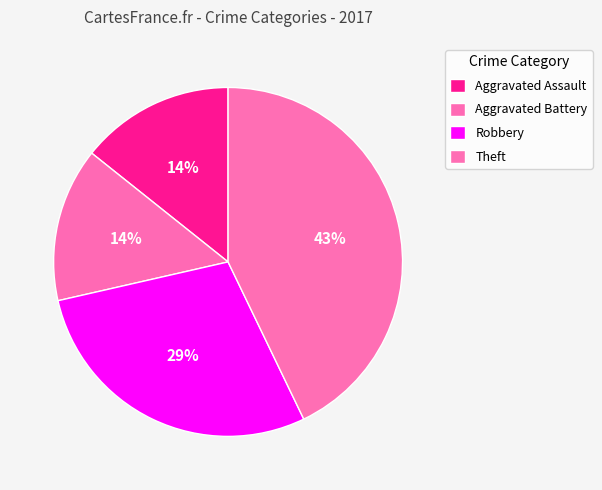

Is there a majority slice in this chart?

No